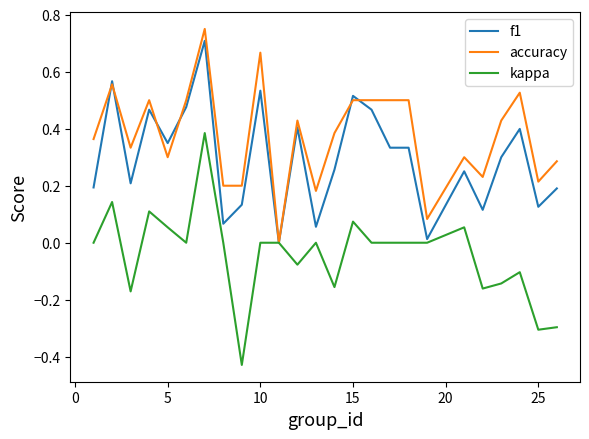

Which series has the widest spread of values?

kappa